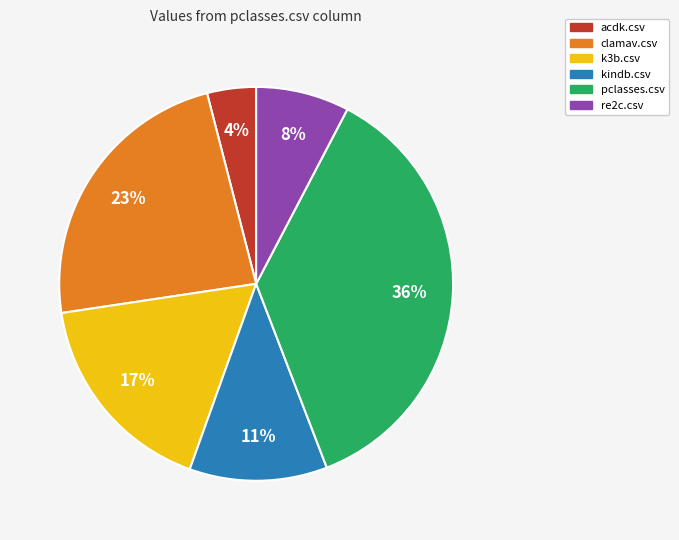

To the nearest percent, what is the combined percentage of k3b.csv and re2c.csv?

25%